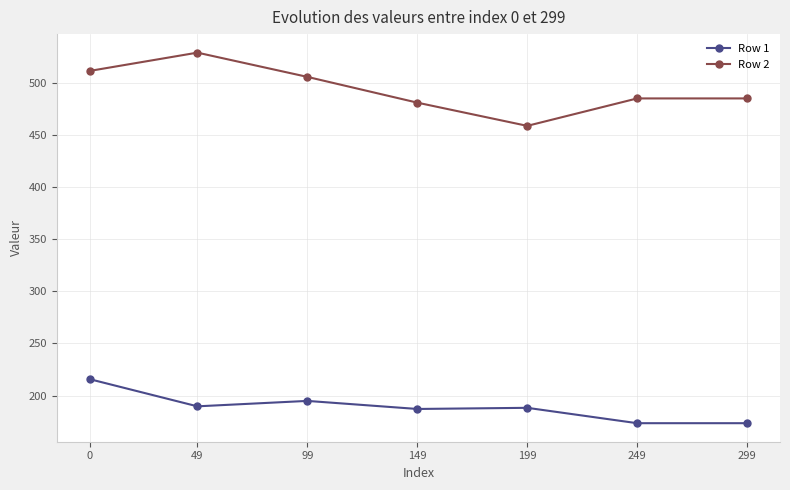

What value does the Row 1 series have at 49?

189.6